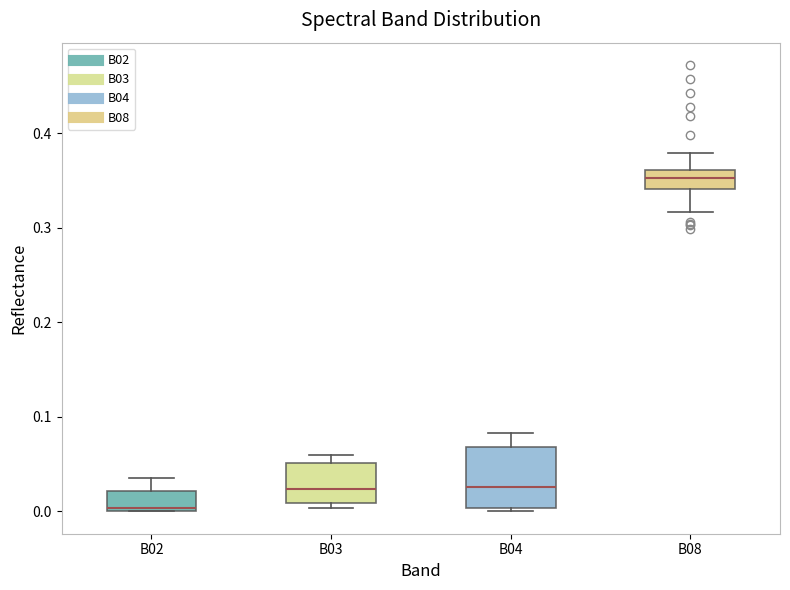

Reading left to right, read every box against the y-axis: the position of its median line, the range the box covers, and the ends of its whiskers. The values are not printed on the chart, so give them approximately, as read against the axis.

B02: median 0.00 (just above the box's lower edge), box 0.00 to 0.02, whiskers 0.00 to 0.04
B03: median 0.02, box 0.01 to 0.05, whiskers 0.00 to 0.06
B04: median 0.03, box 0.00 to 0.07, whiskers 0.00 (just below the box's lower edge) to 0.08
B08: median 0.35, box 0.34 to 0.36, whiskers 0.32 to 0.38